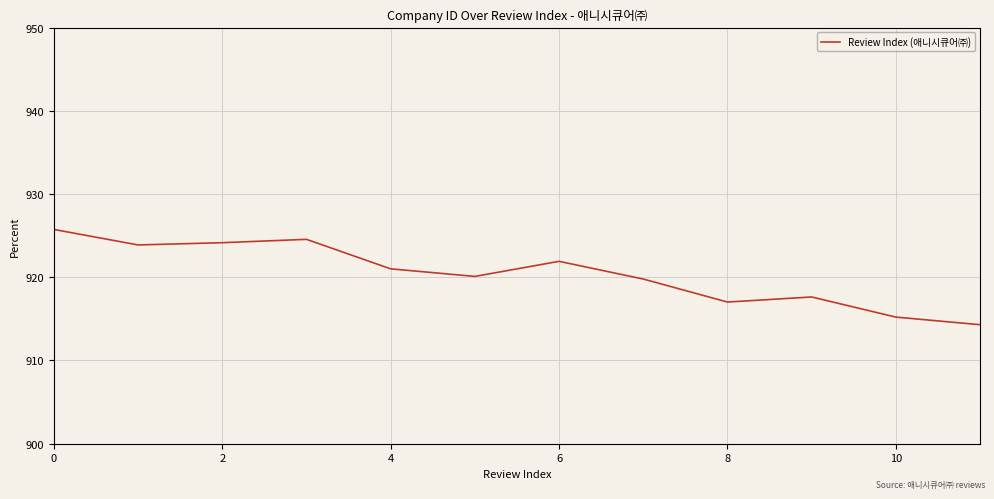

What is the difference between the maximum and minimum values?

11.4